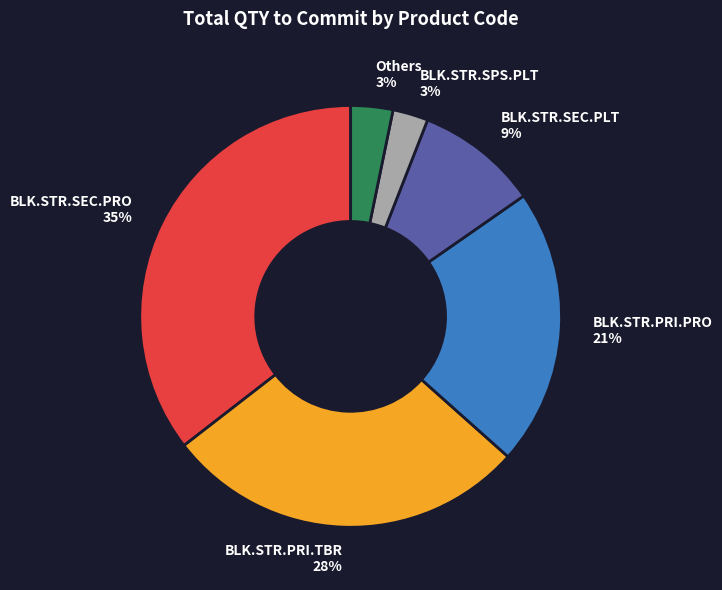

Do BLK.STR.SEC.PRO and BLK.STR.PRI.PRO together represent more than half of the pie?

Yes